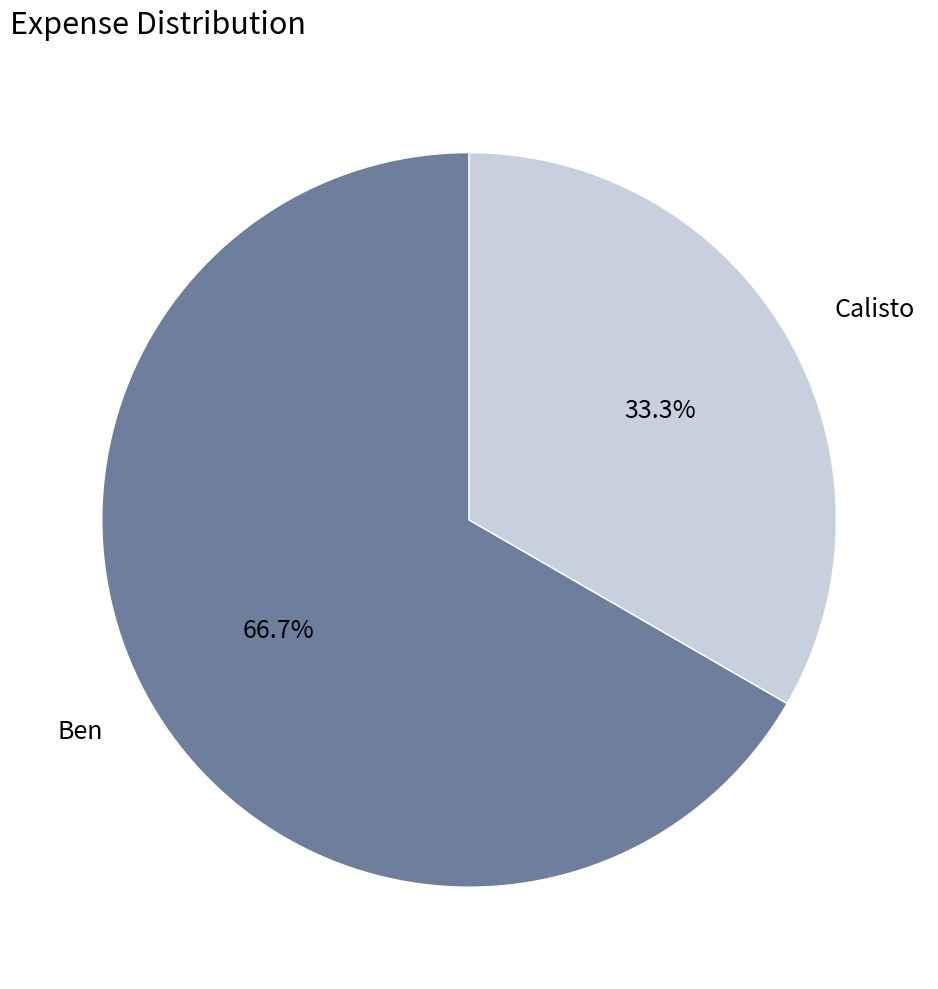

How many slices are in this pie chart?

2